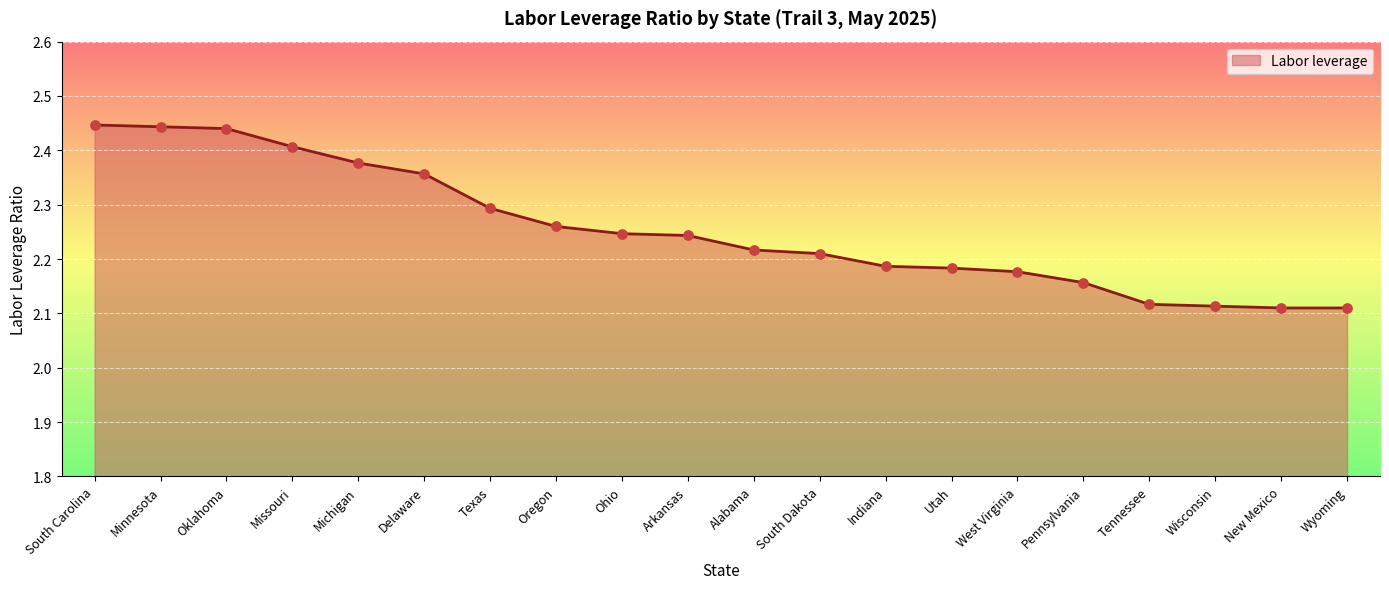

Approximately how many times larger is the value at South Dakota compared to Pennsylvania?

1.0